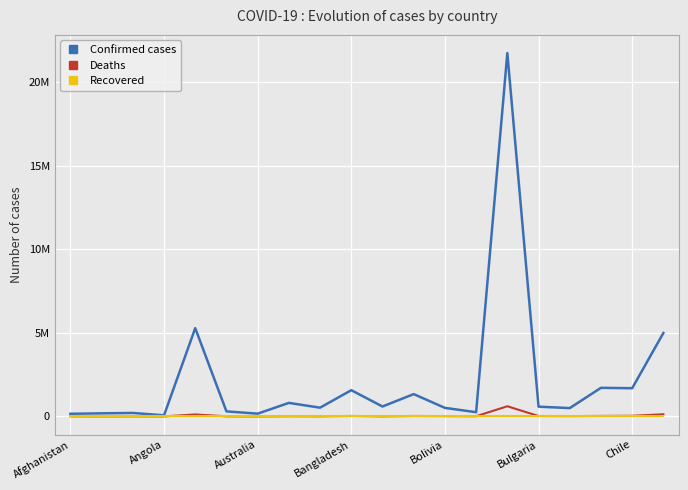

What is the average value of the Confirmed cases series?

2158130